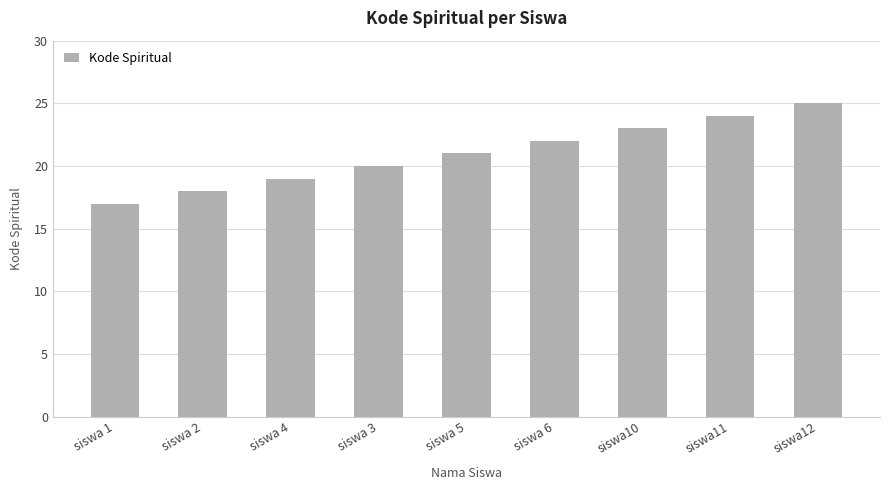

List the labels in order of value, smallest first.

siswa 1, siswa 2, siswa 4, siswa 3, siswa 5, siswa 6, siswa10, siswa11, siswa12